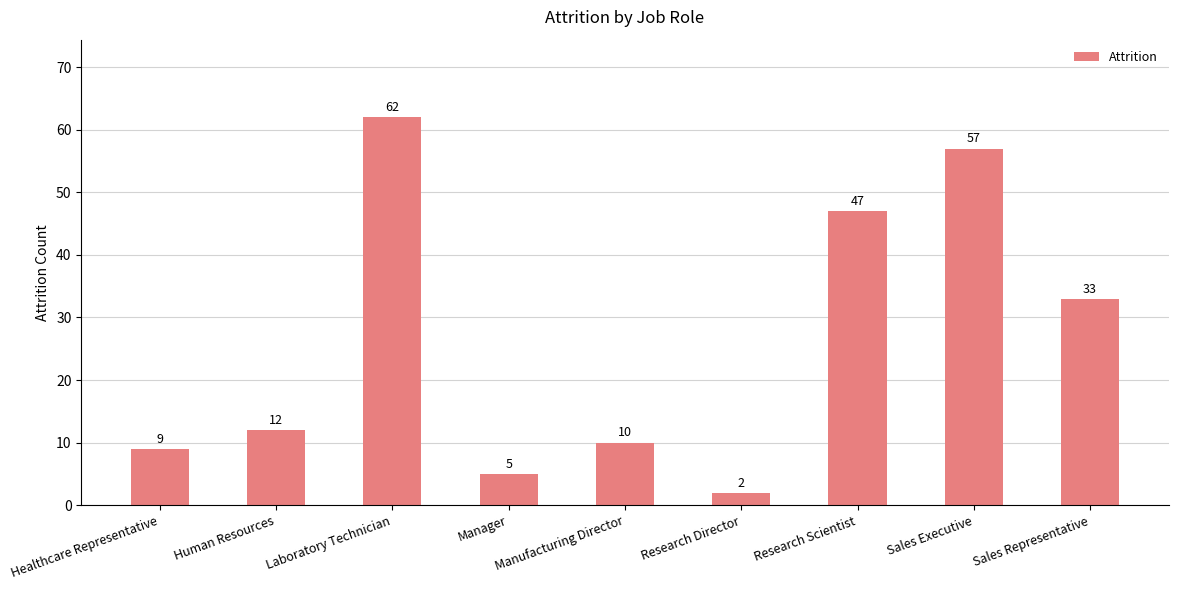

Which label corresponds to the largest value in the chart?

Laboratory Technician